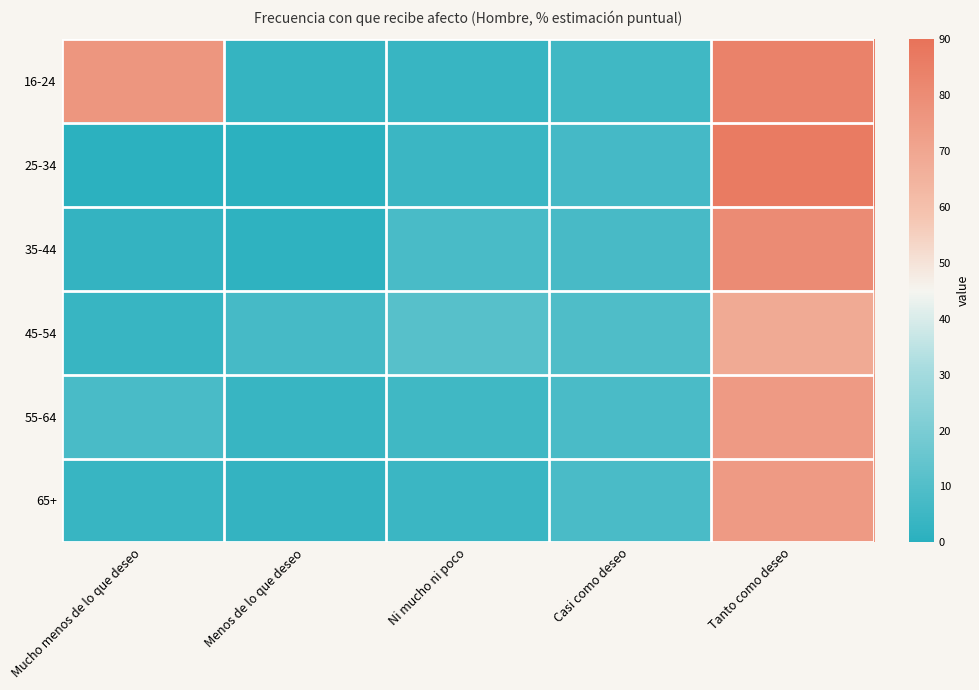

At which category is the sum across all series the highest?

Tanto como deseo